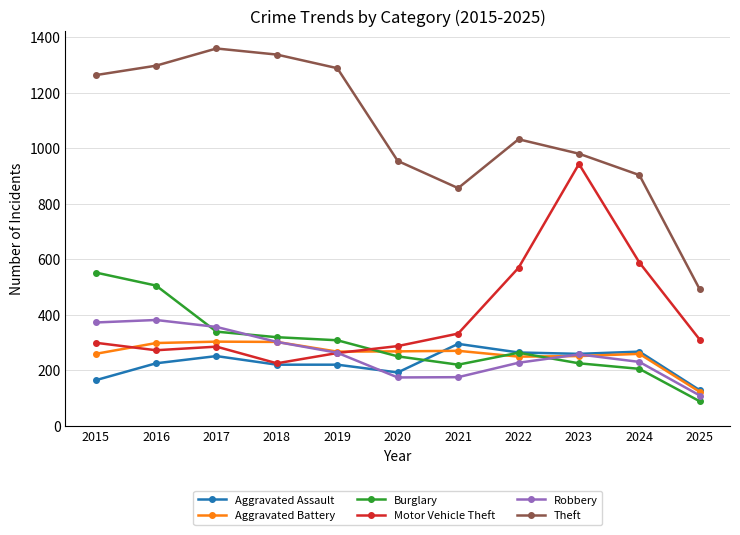

Does the chart have visible grid lines?

Yes